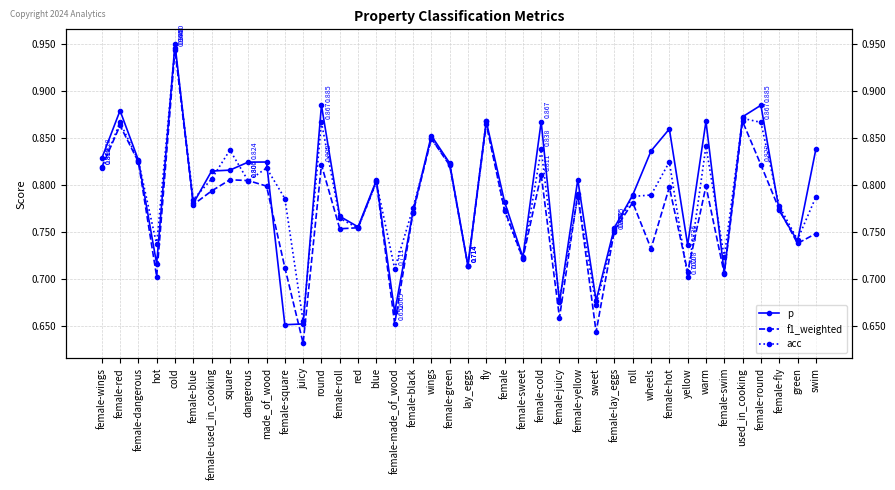

How many categories are shown in the chart?

40